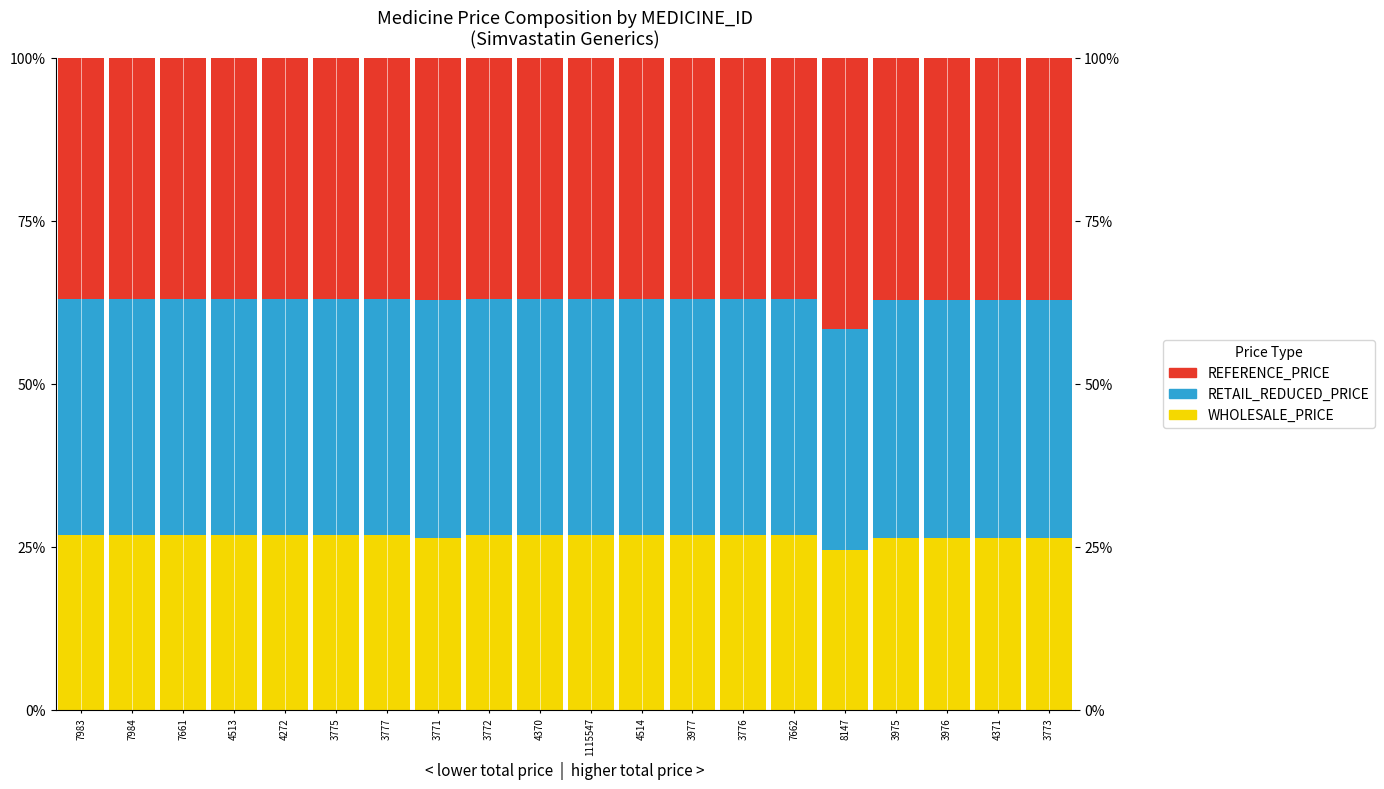

What is the value of the RETAIL_REDUCED_PRICE bar at the 20th from the left?

0.4